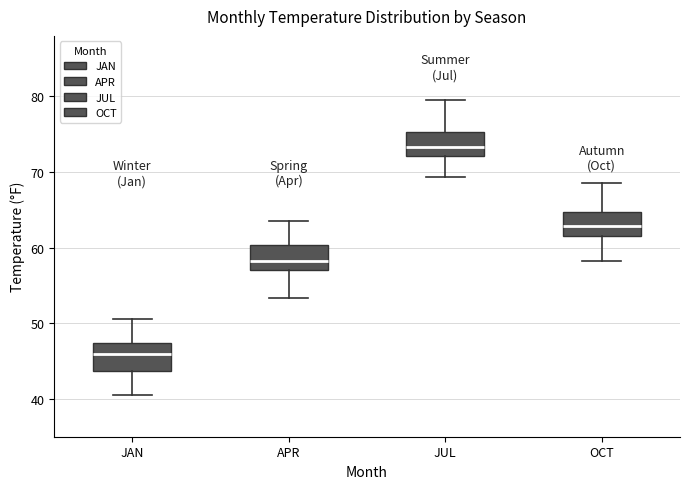

Which box's median line is the lowest?

JAN